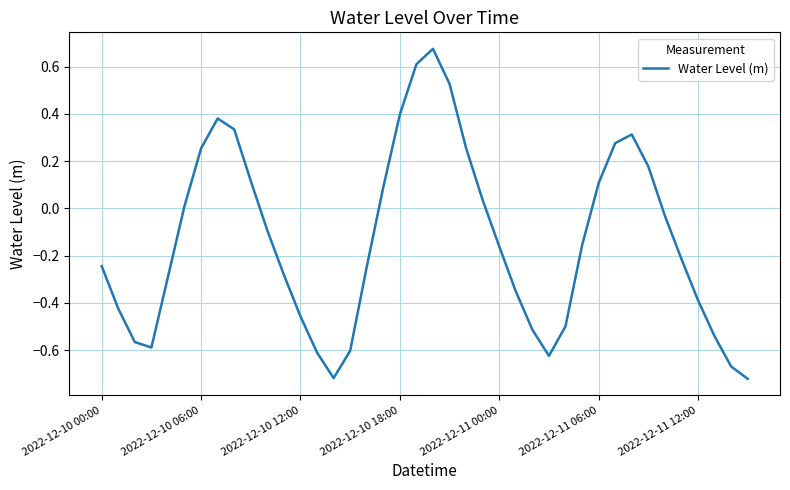

What is the difference between the maximum and minimum values?

1.4